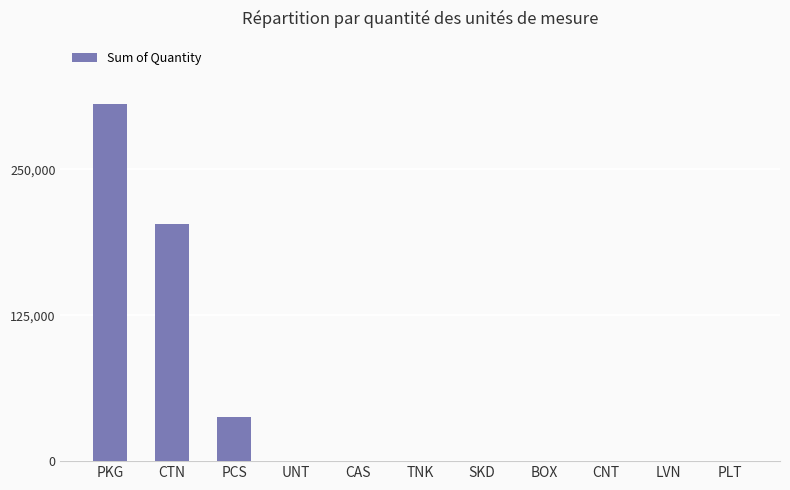

What is the ratio of the value at PKG to the value at CNT?

50967.0